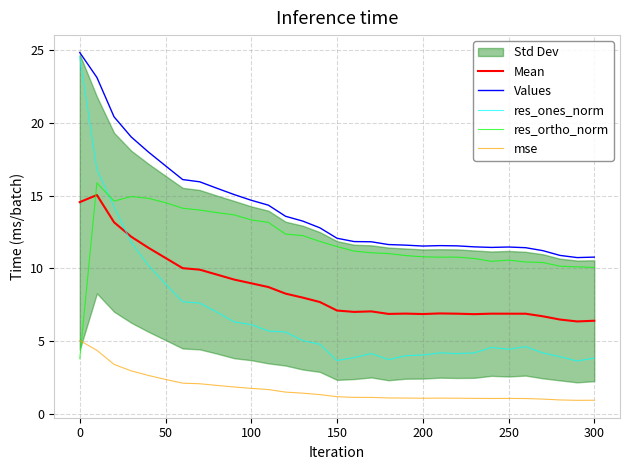

Read the res_ones_norm value at 200.

4.1